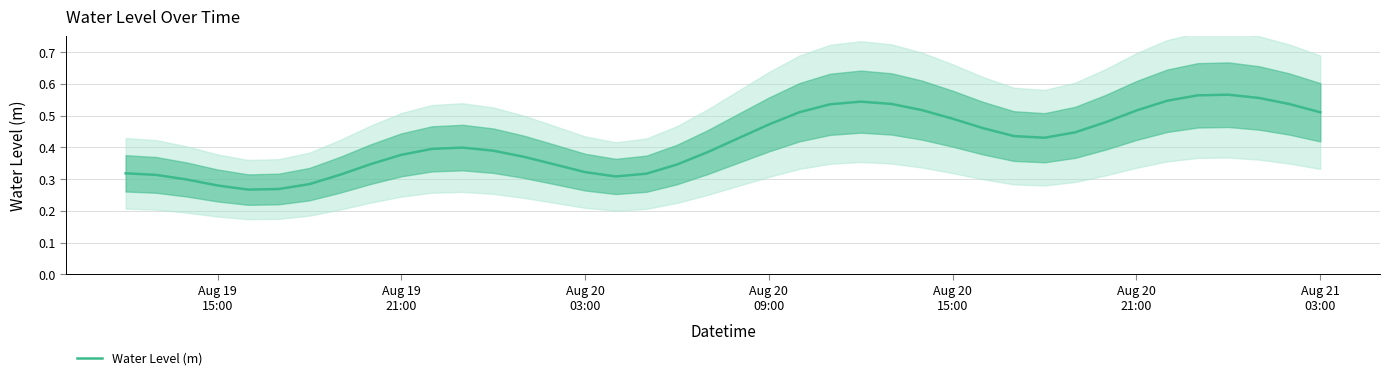

What is the average value?

0.4